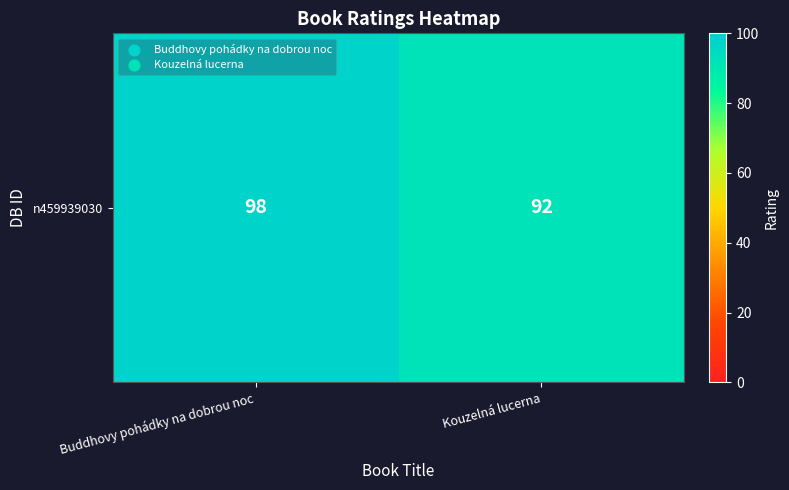

Approximately how many times larger is the value at Buddhovy pohádky na dobrou noc compared to Kouzelná lucerna?

1.1